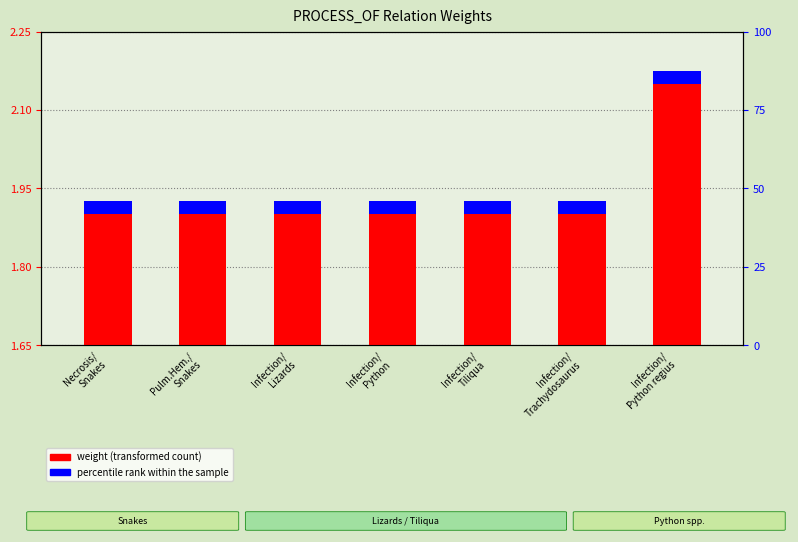

How many bars are there in each group?

2